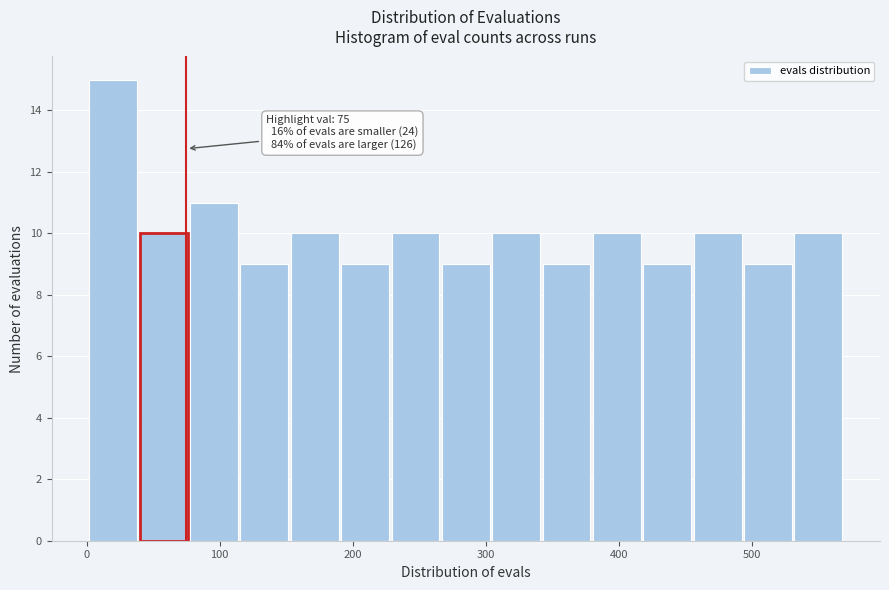

Around what value on the x-axis is the tallest bar? Give the approximate position of its centre, as read against the axis.

20